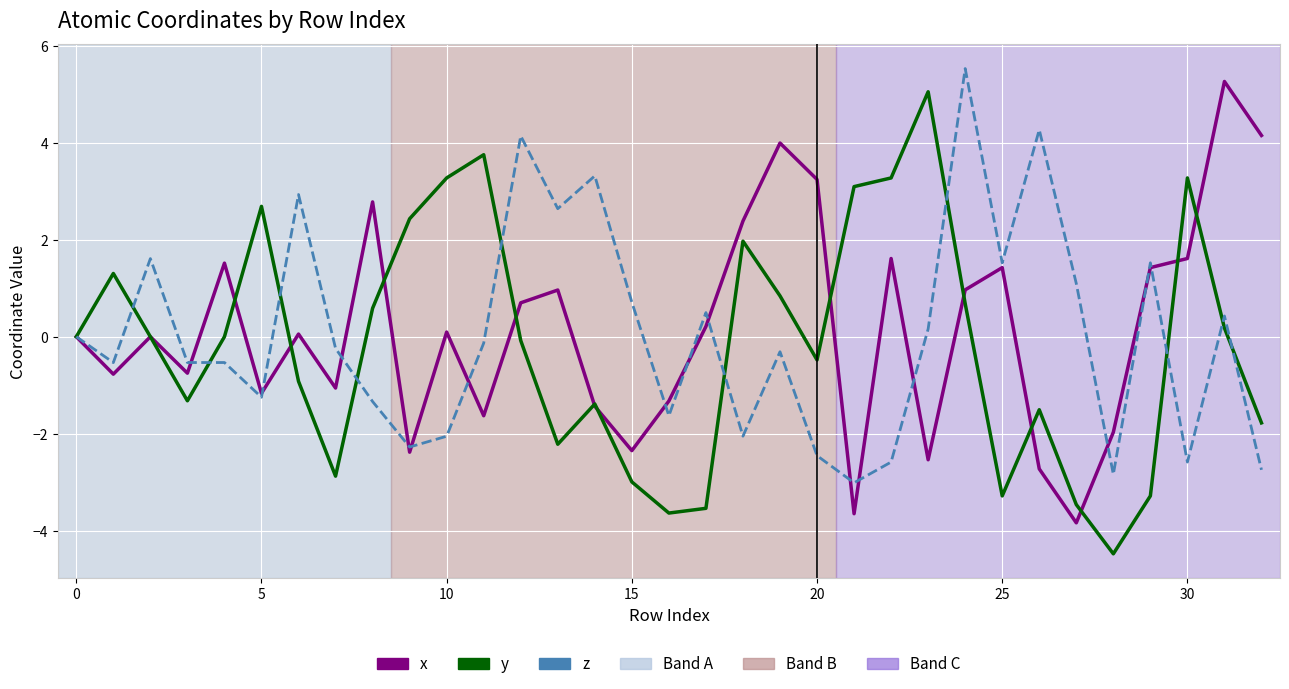

True or false: y has more than 1 points higher than both neighbors.

True